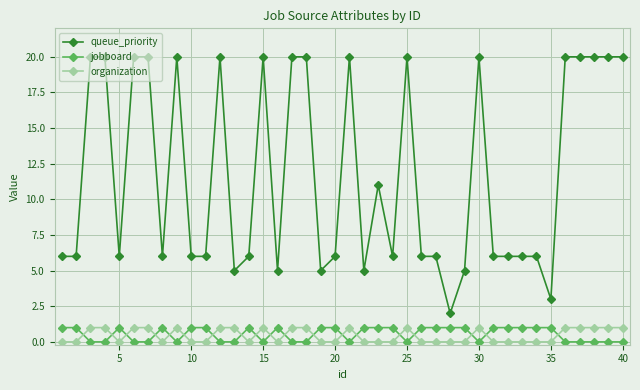

Which series ends up on top after the final intersection of organization and jobboard?

organization